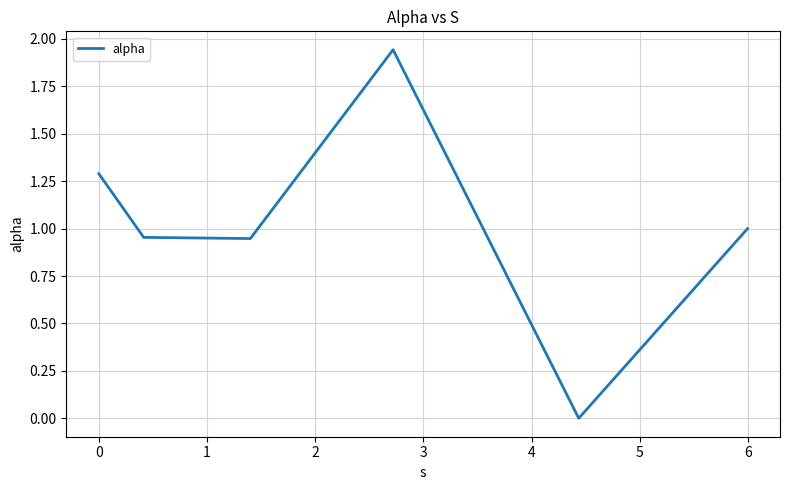

How many interior local valleys (lower than both neighbors) does the data have?

2